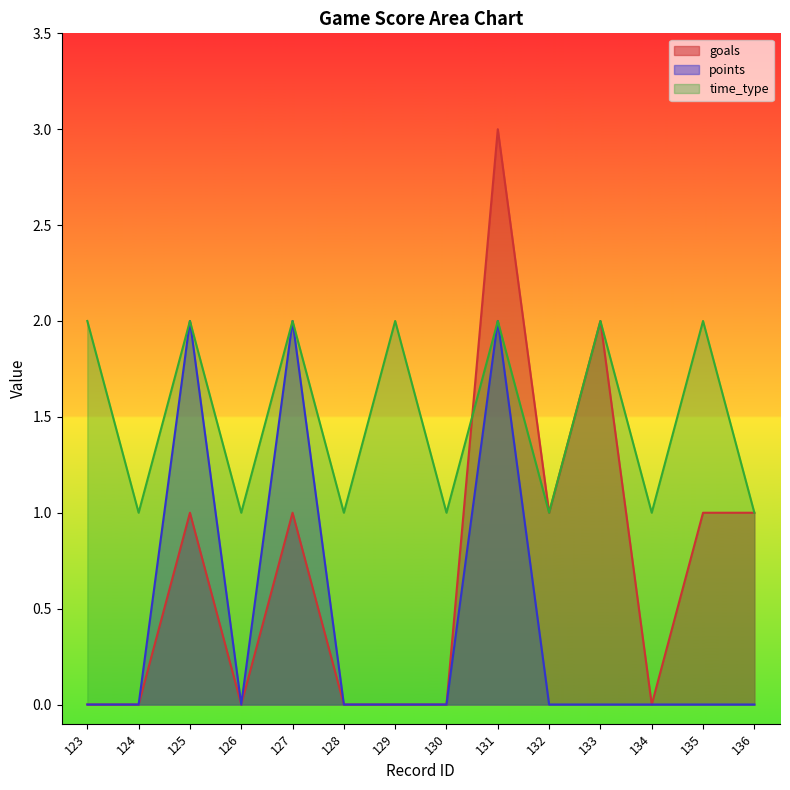

At which category is the sum across all series the highest?

131